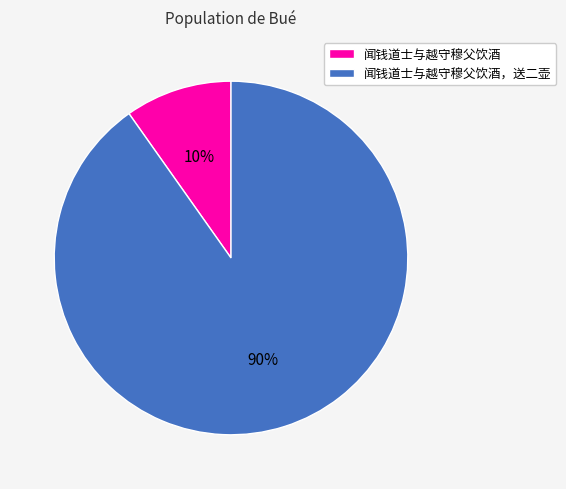

To the nearest percent, what is the average slice percentage?

50%